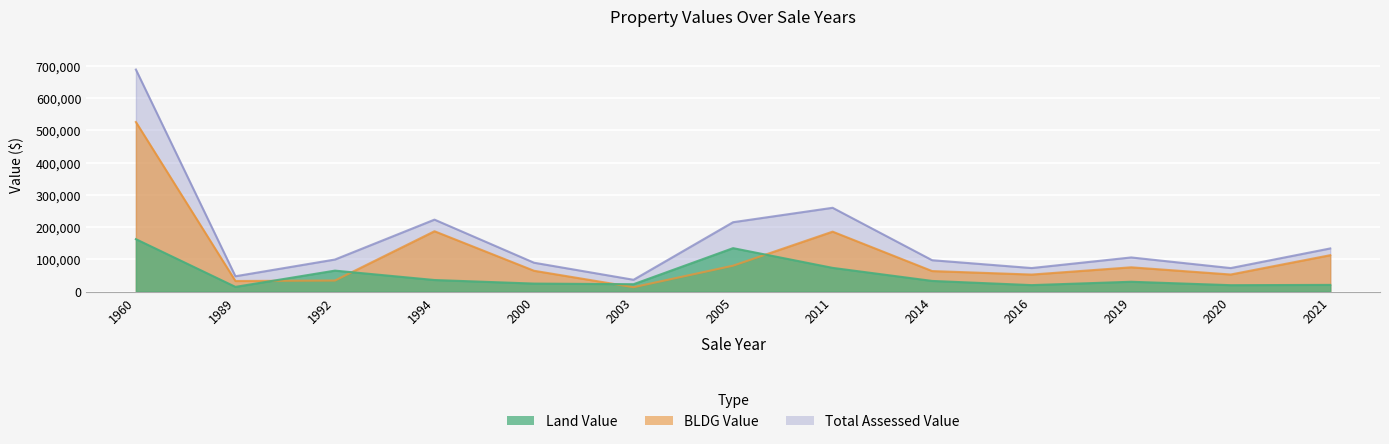

What is the value of the Total Assessed Value point at the 5th from the left?

89704